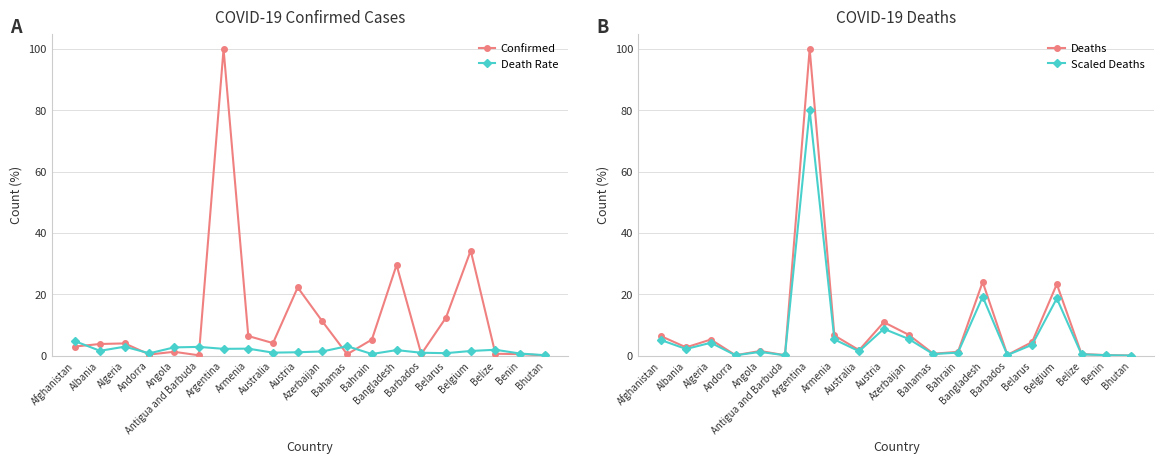

What is the label of the 5th point from the left?

Angola